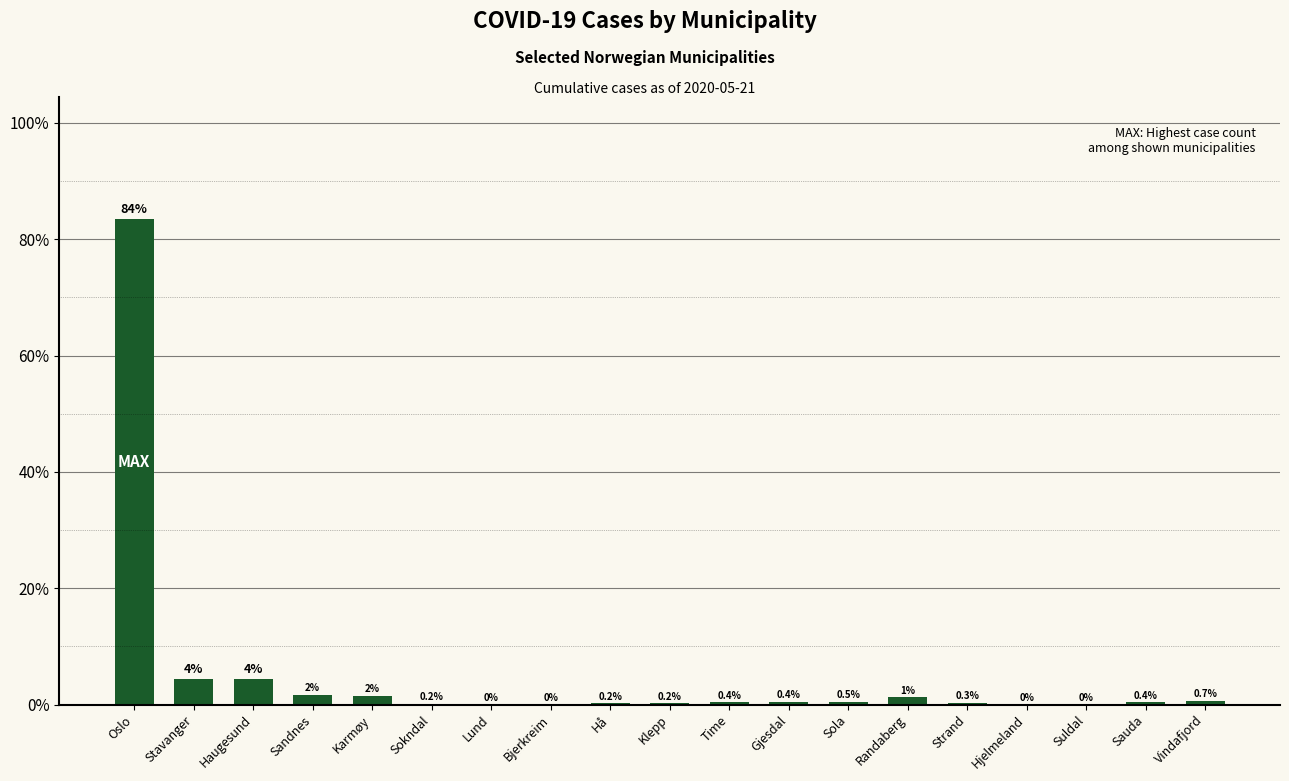

What is the change in value from Stavanger to Sola?

-3.9